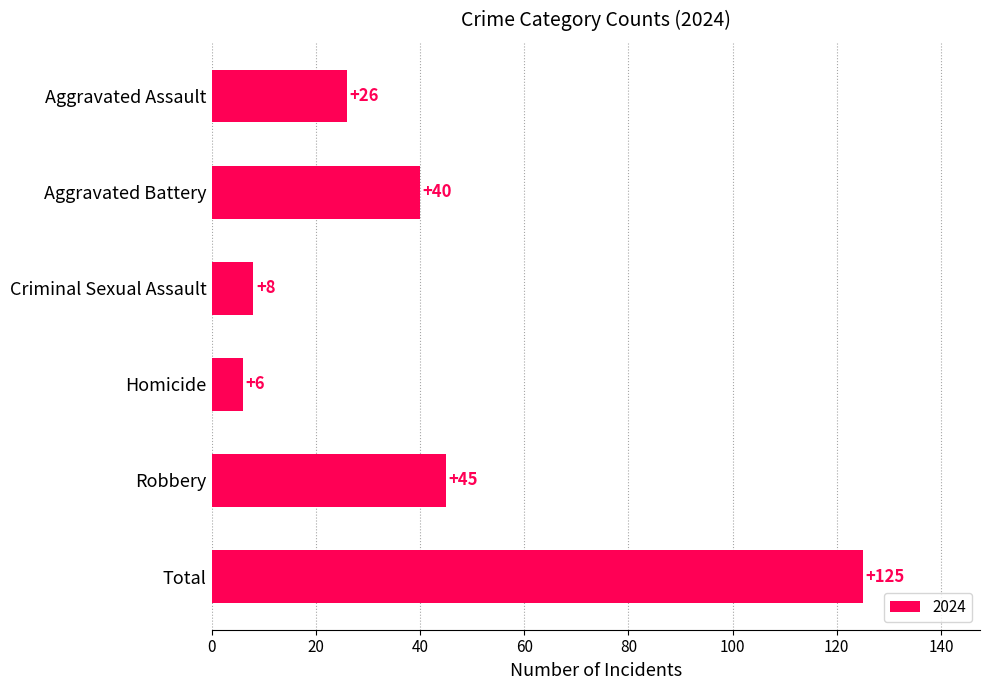

Reading top to bottom, extract all data points from this chart.

Aggravated Assault=26	Aggravated Battery=40	Criminal Sexual Assault=8	Homicide=6	Robbery=45	Total=125